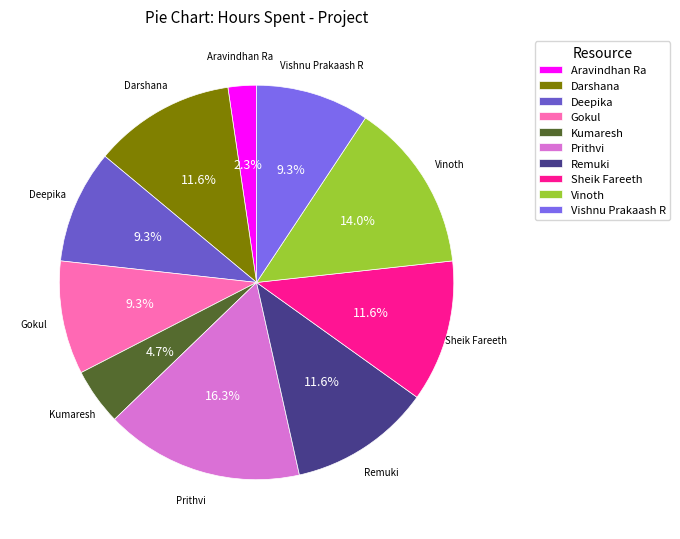

What is the ratio of the value at Deepika to the value at Prithvi?

0.6